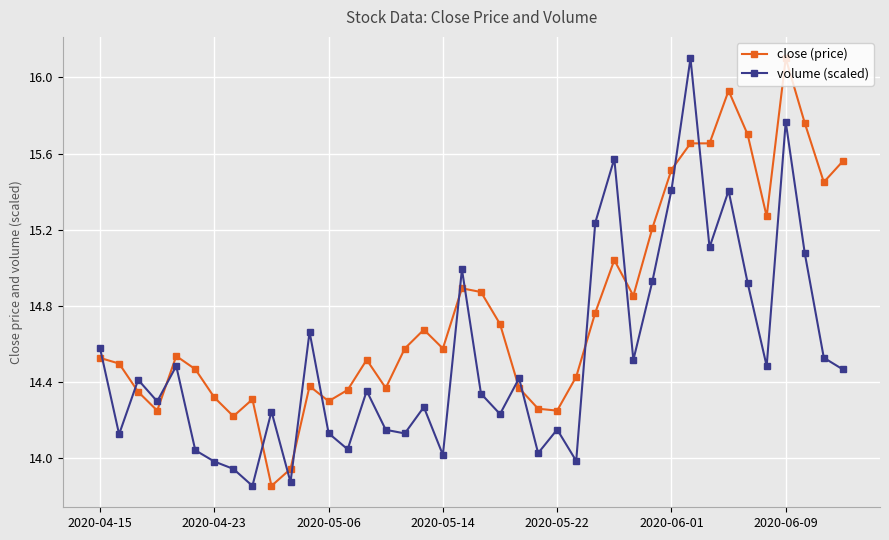

Which series has the largest total across all categories?

close (price)